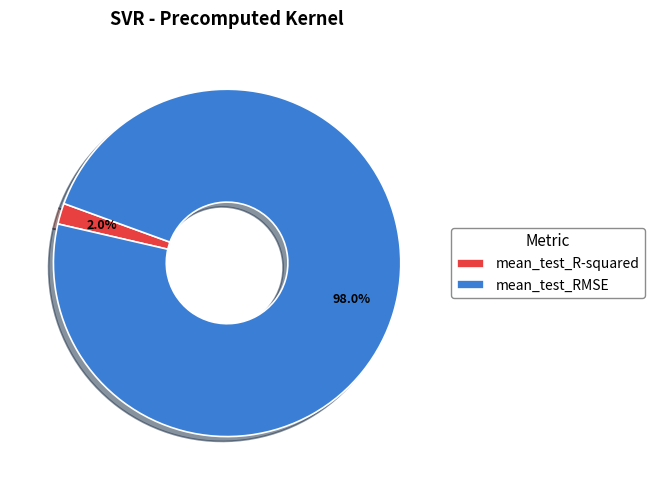

Is there any slice that represents more than half of the pie?

Yes